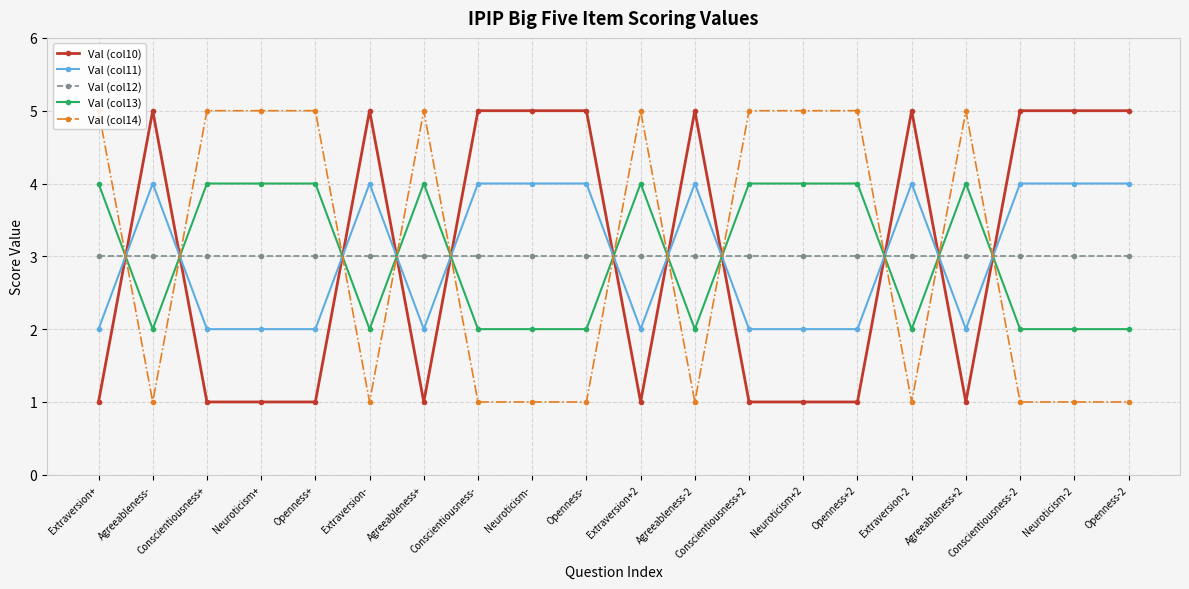

True or false: Val (col10) and Val (col13) cross at least once.

True